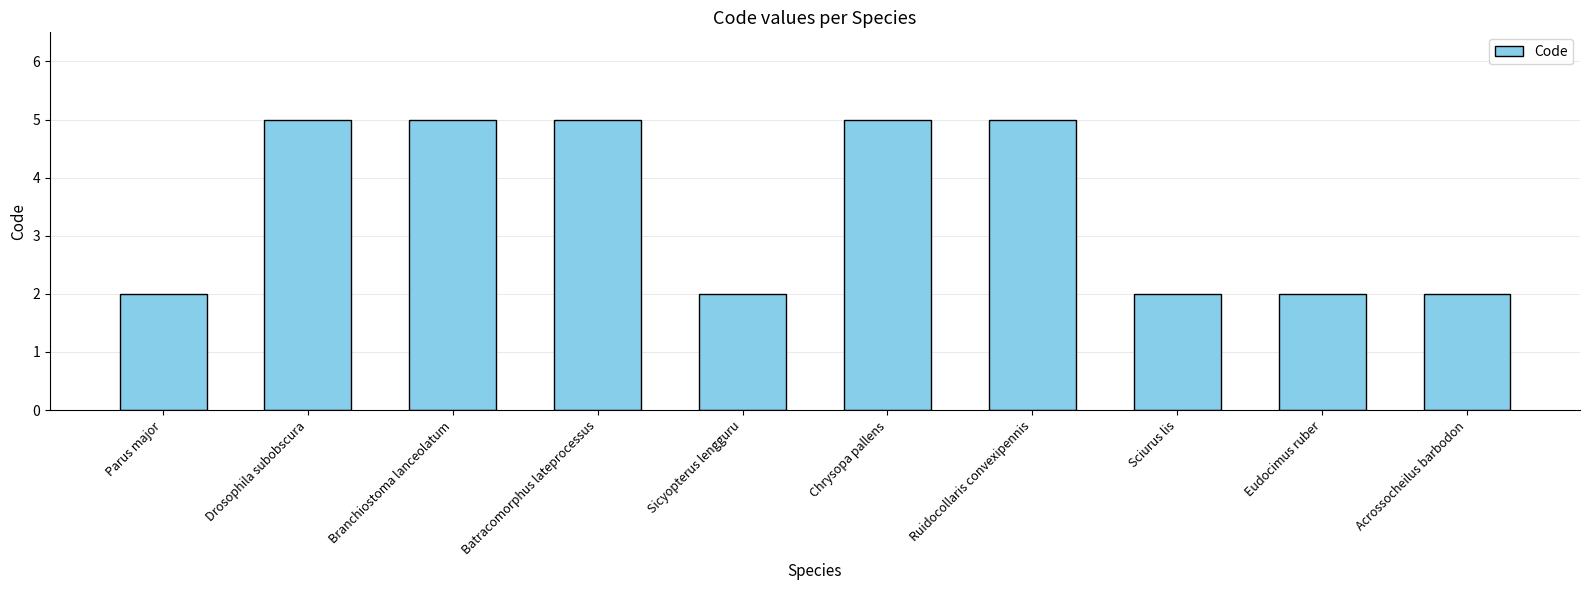

Read the value at Sciurus lis.

2